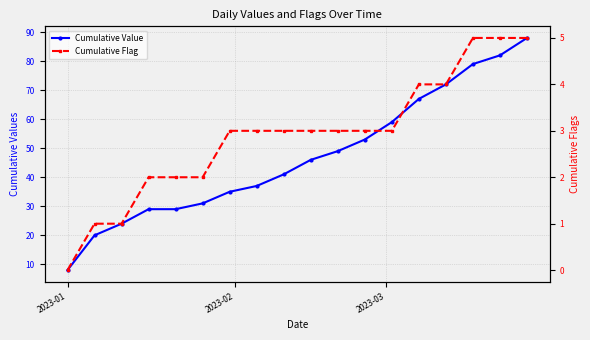

What is the average value of the Cumulative Value series?

47